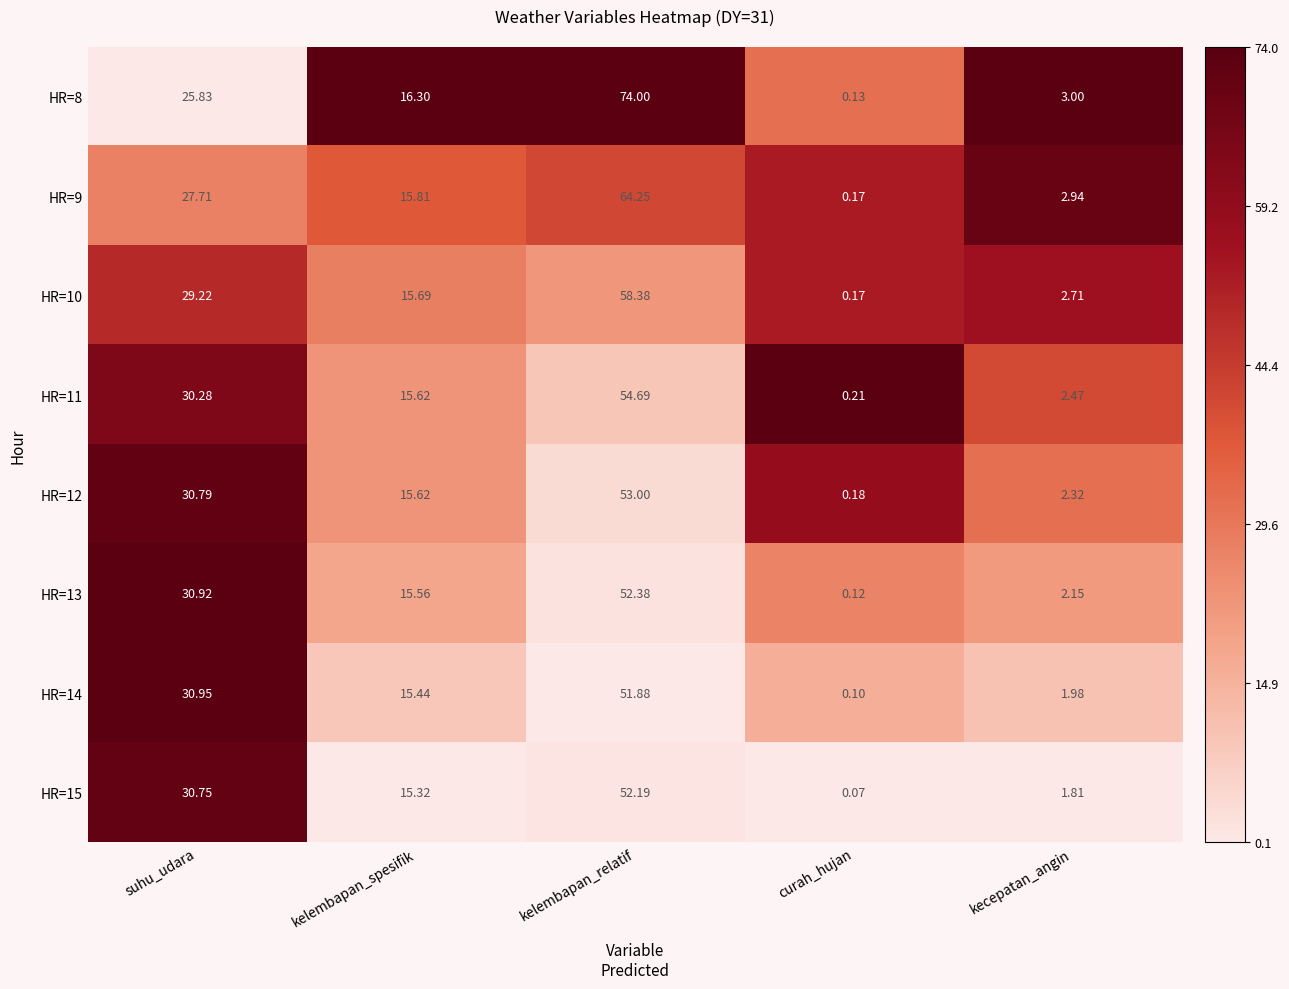

Is the value of HR=8 at kelembapan_spesifik greater than the value of HR=15 at curah_hujan?

Yes